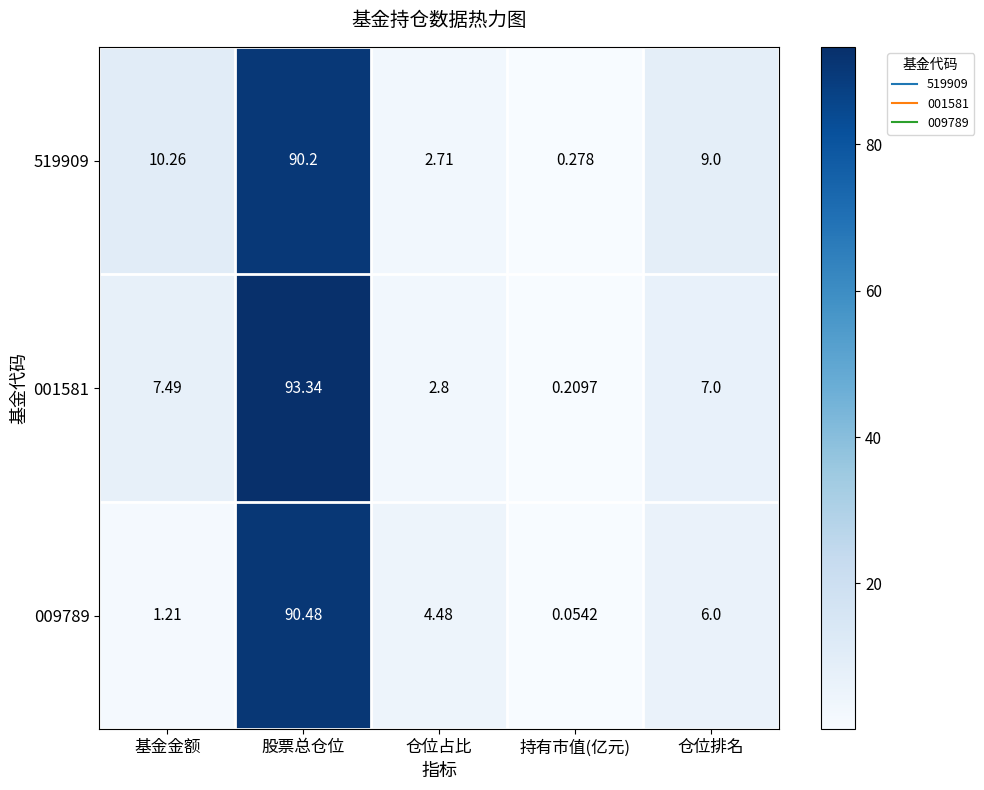

Where is 001581 nearest to the value 46?

基金金额